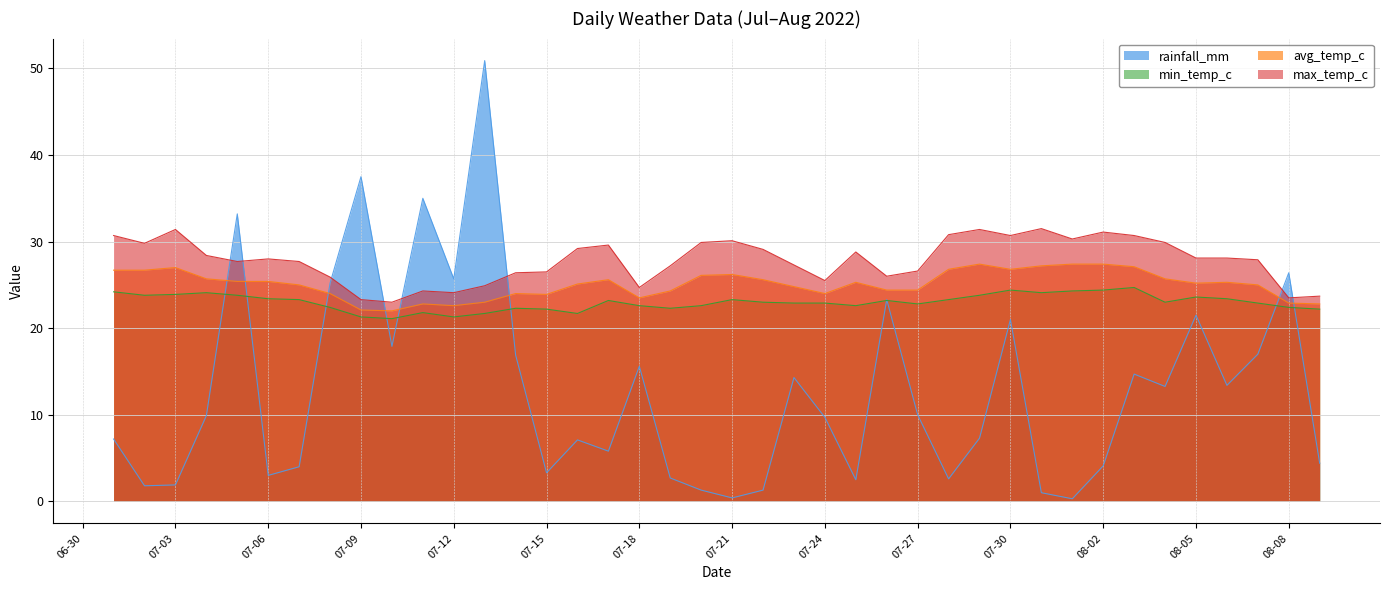

What is the difference between the highest and lowest values at 2022-07-22?

27.8